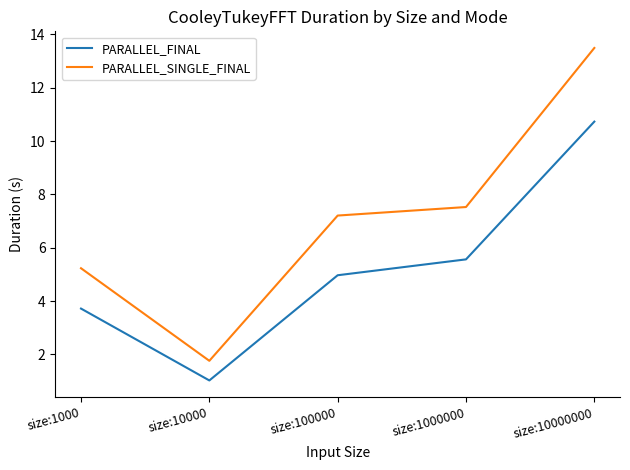

True or false: PARALLEL_SINGLE_FINAL has a value of 1.8 at size:10000.

True